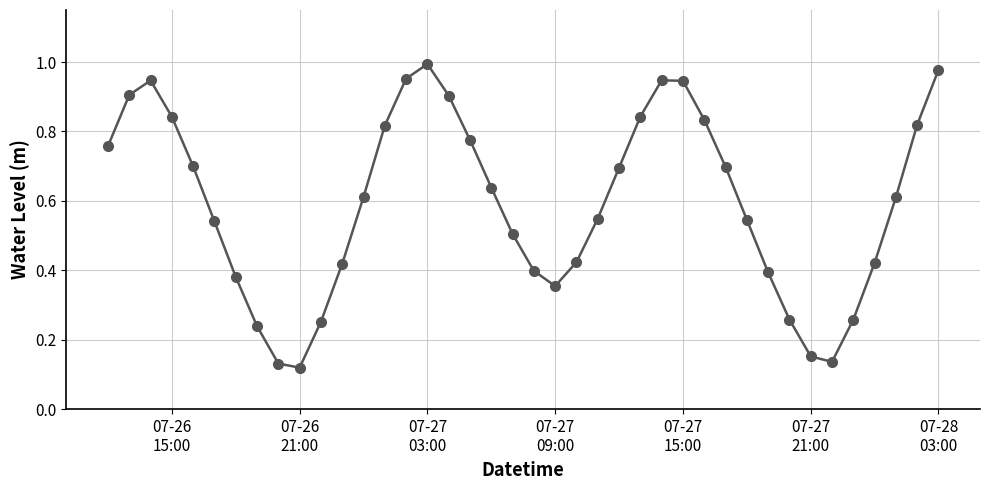

How many interior local valleys (lower than both neighbors) does the data have?

3